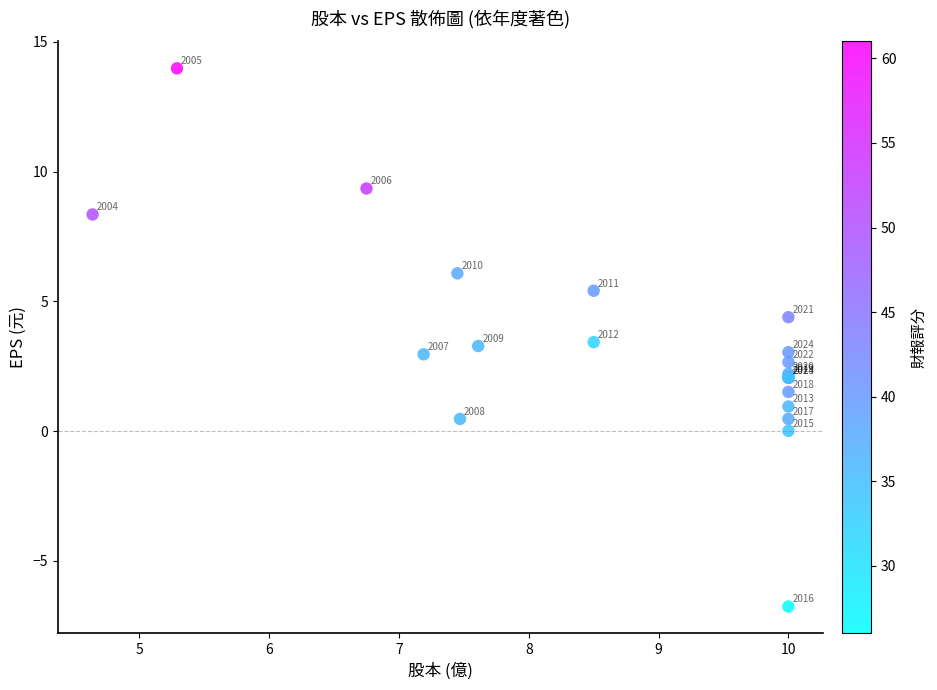

What Y value in the scatter plot is closest to 3?

3.0